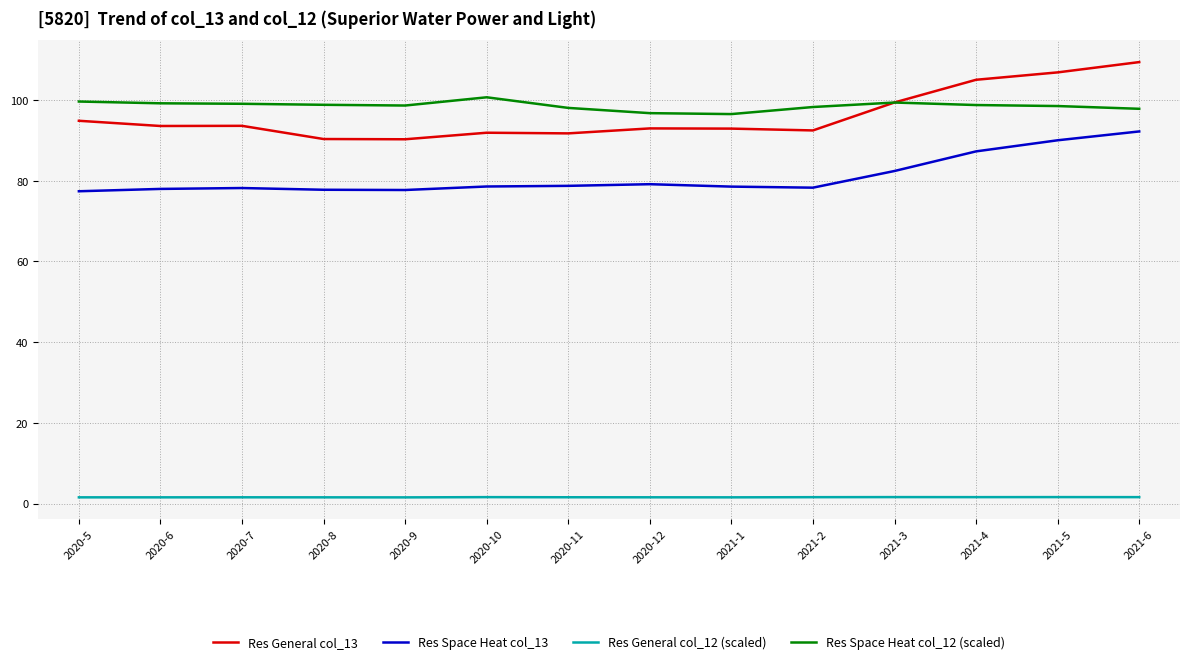

Is this an area chart (filled region under the line)?

No